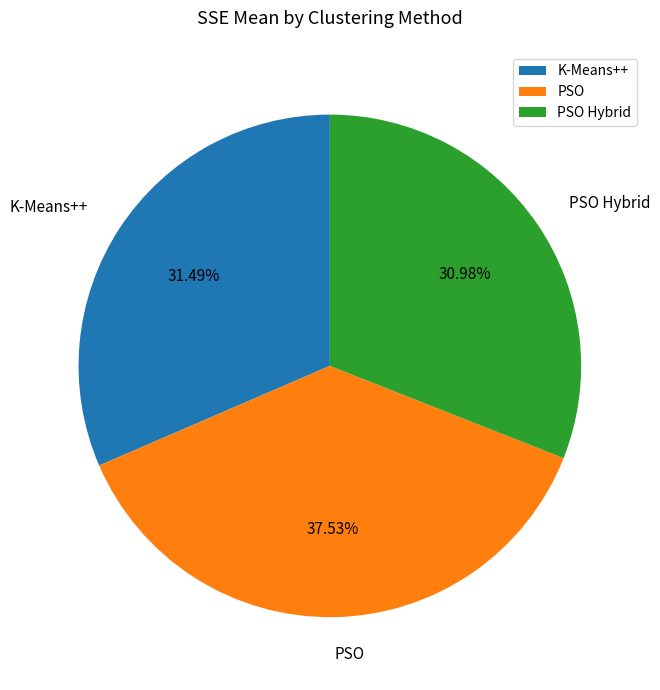

To the nearest percent, what percentage of the pie is PSO Hybrid?

31%